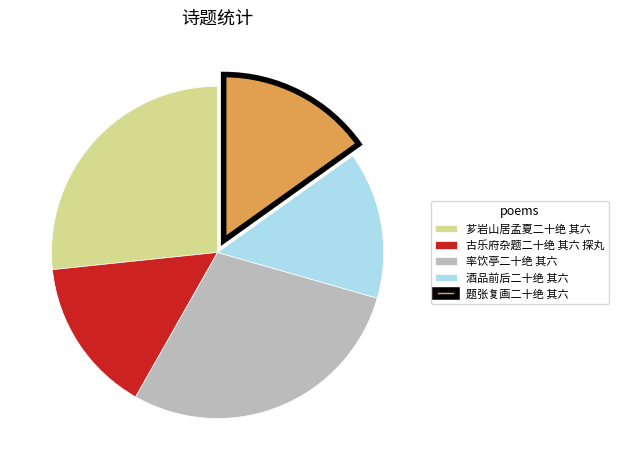

Is the sum of 酒品前后二十绝 其六 and 古乐府杂题二十绝 其六 探丸 greater than half?

No